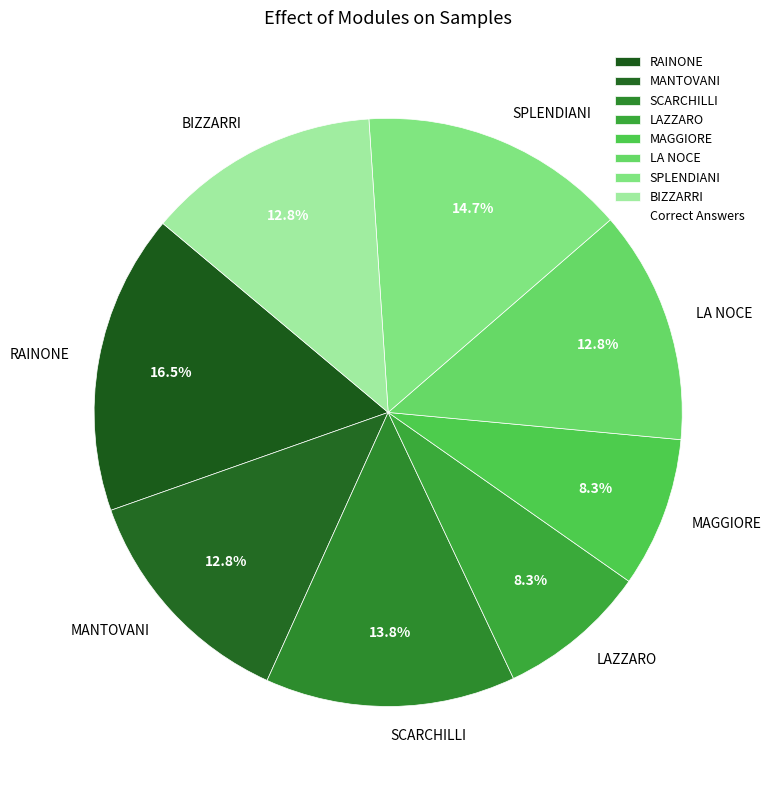

Do RAINONE and SPLENDIANI together represent more than half of the pie?

No